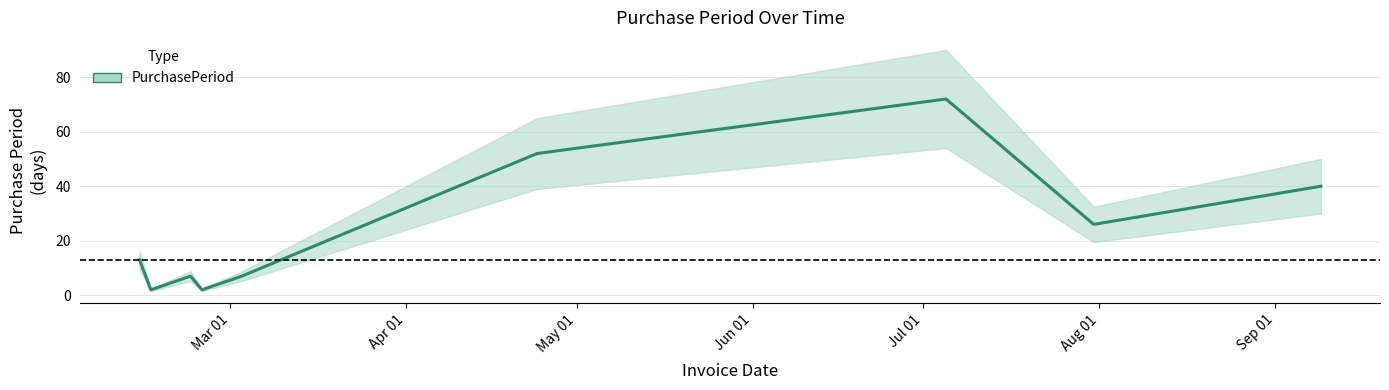

How many points are higher than both their immediate neighbors (excluding endpoints)?

2